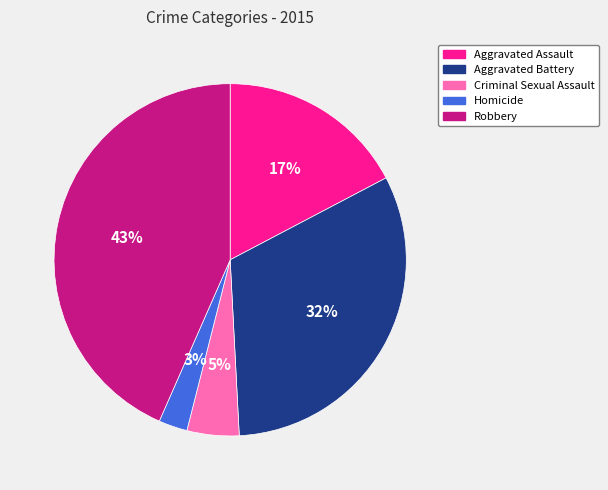

Combined, do Criminal Sexual Assault and Robbery account for over 50%?

No